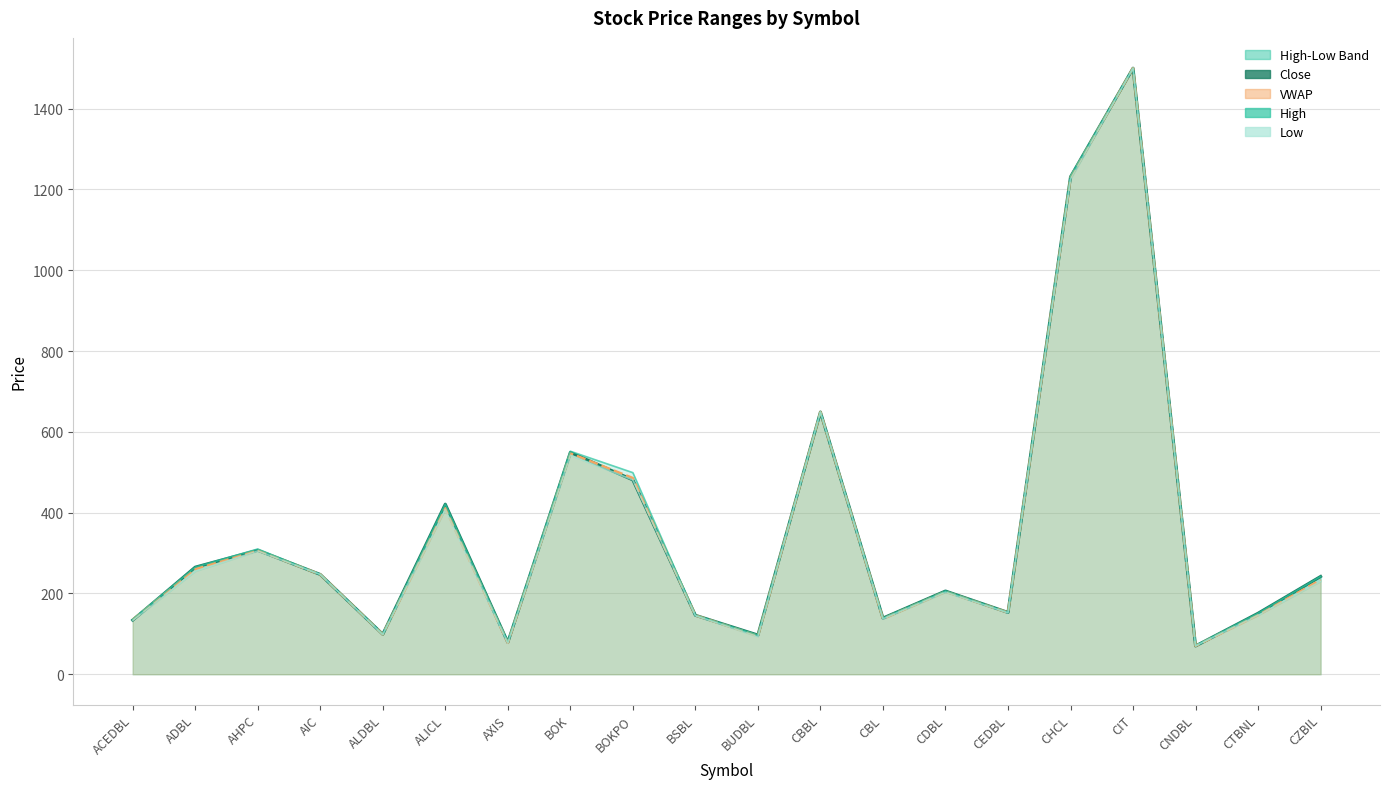

True or false: High and VWAP (line) cross at least once.

False